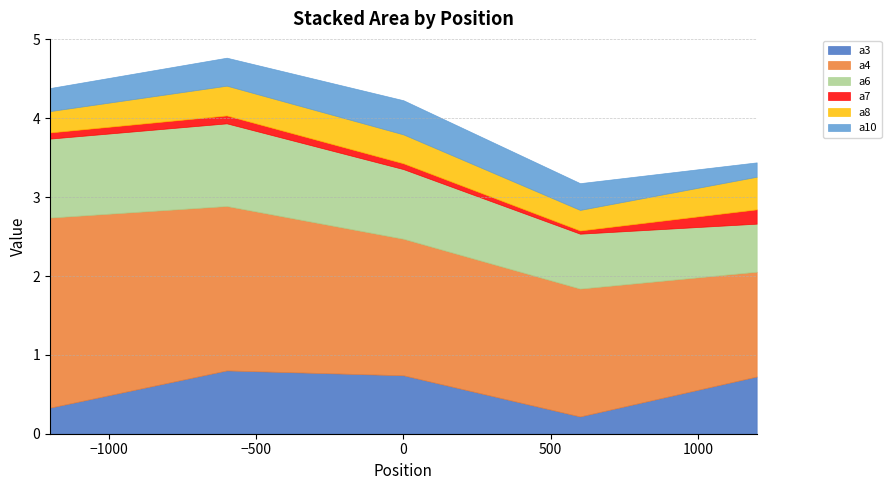

True or false: a6 and a10 intersect in this chart.

False